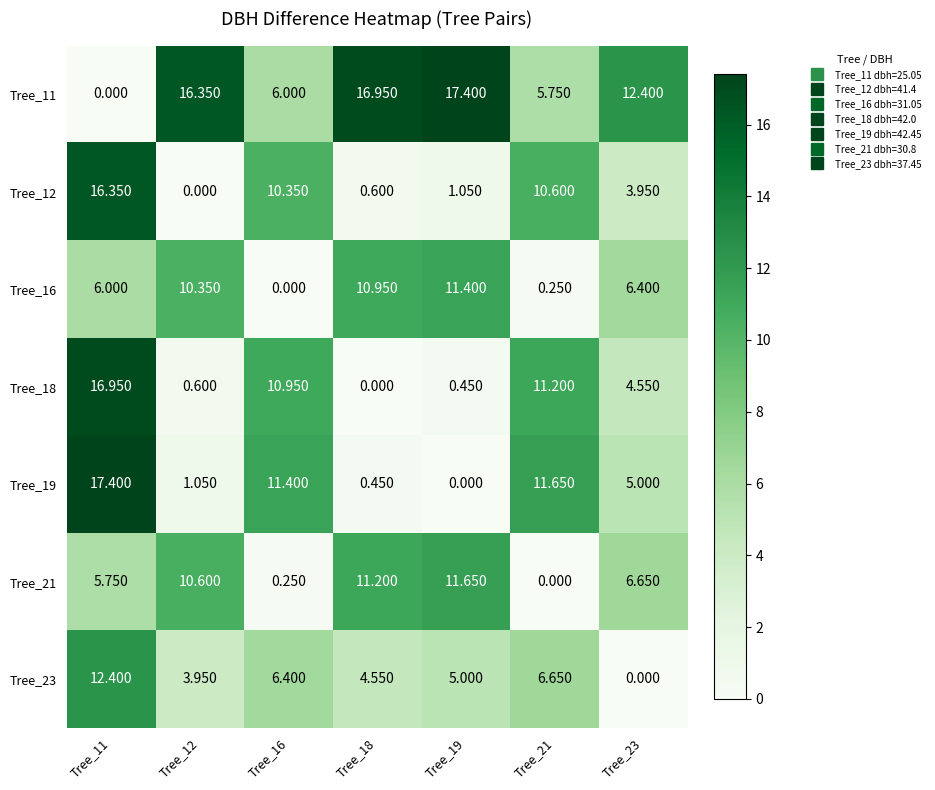

How many values in Tree_16 are above zero?

6